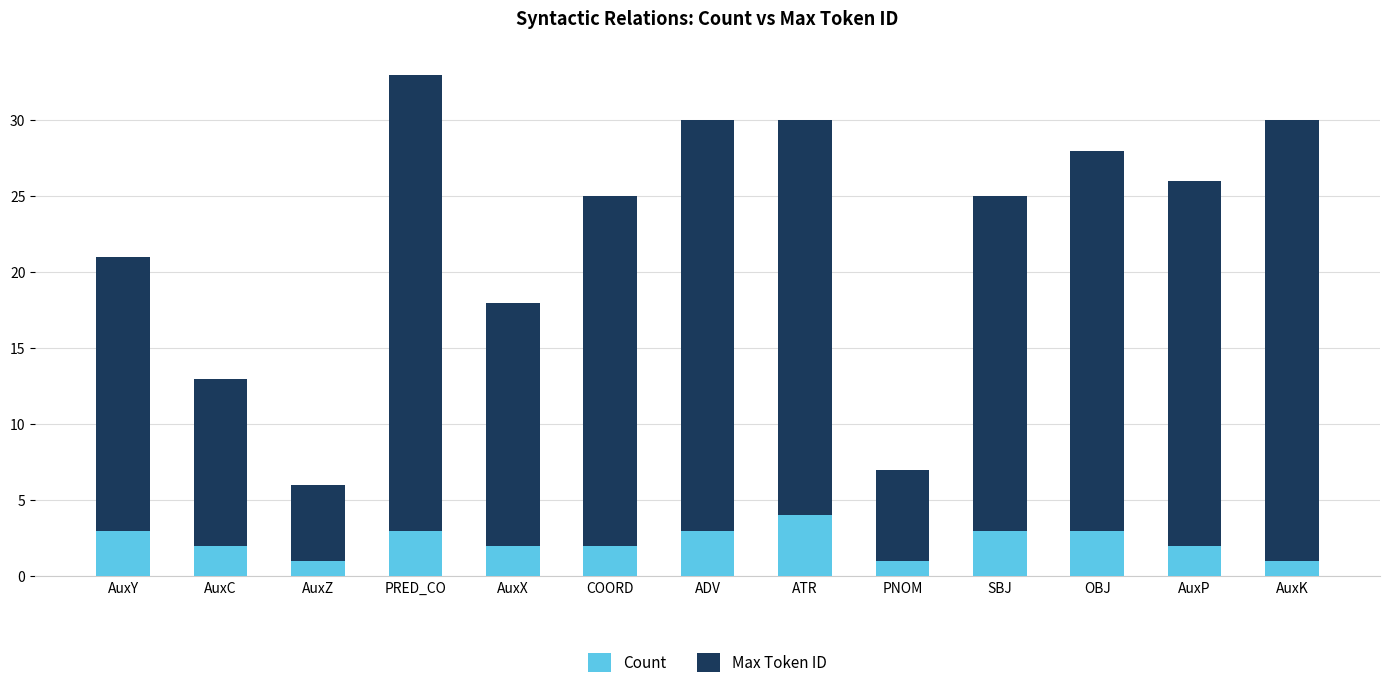

What is the highest value of the Count series?

4